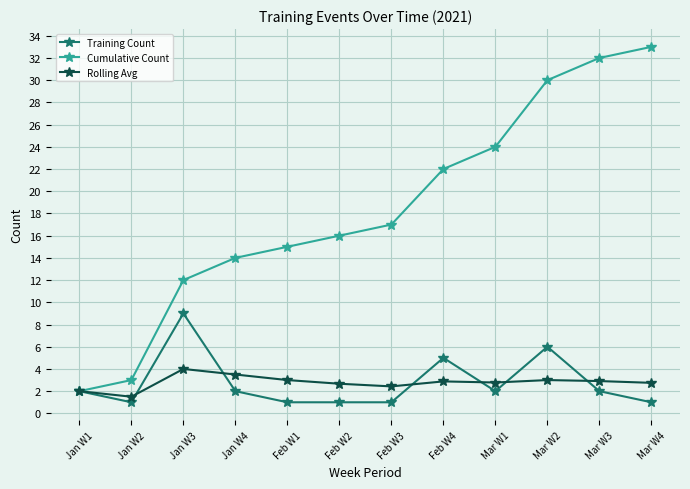

Where is the first local minimum for Training Count?

Jan W2